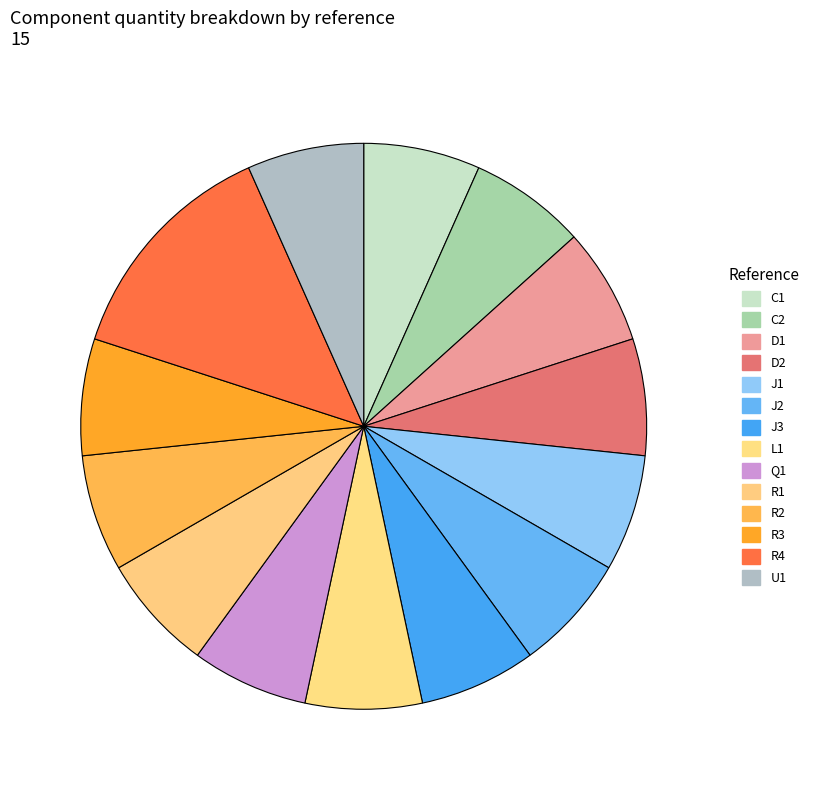

Count the number of slices in the pie.

14